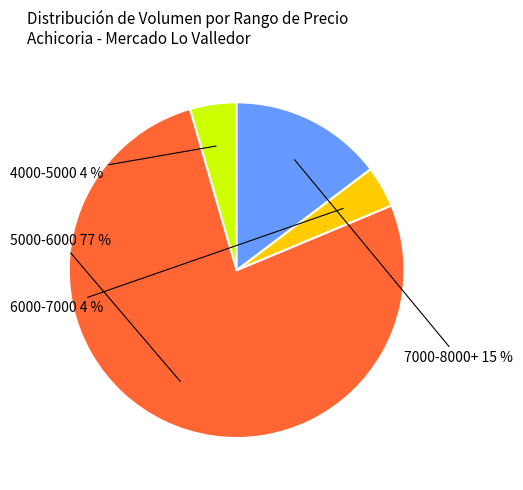

Is there any slice that represents more than half of the pie?

Yes